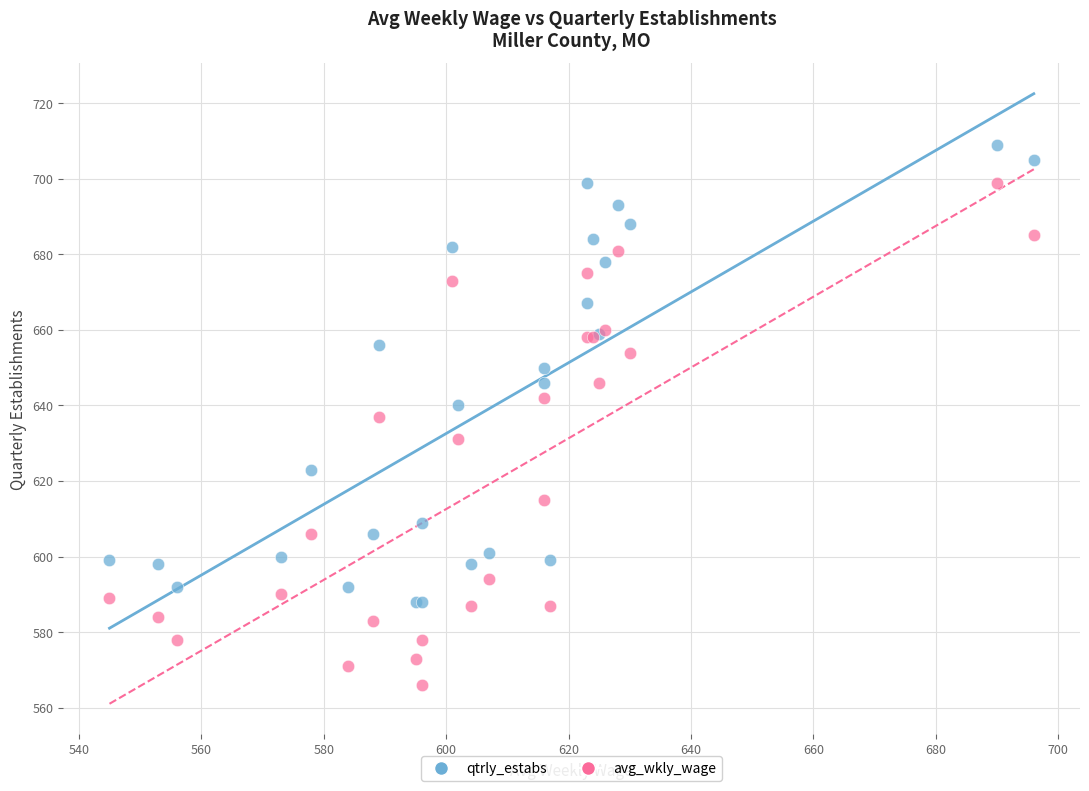

What are all the series names shown in the legend?

qtrly_estabs, avg_wkly_wage